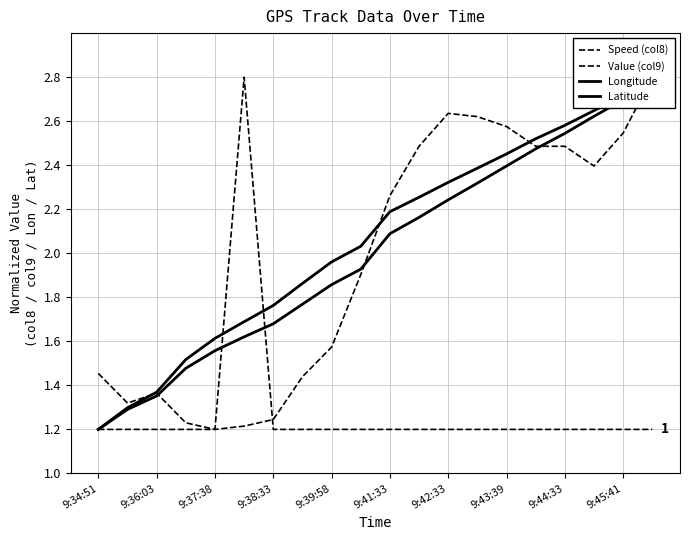

Does the chart display data point markers on the line(s)?

No